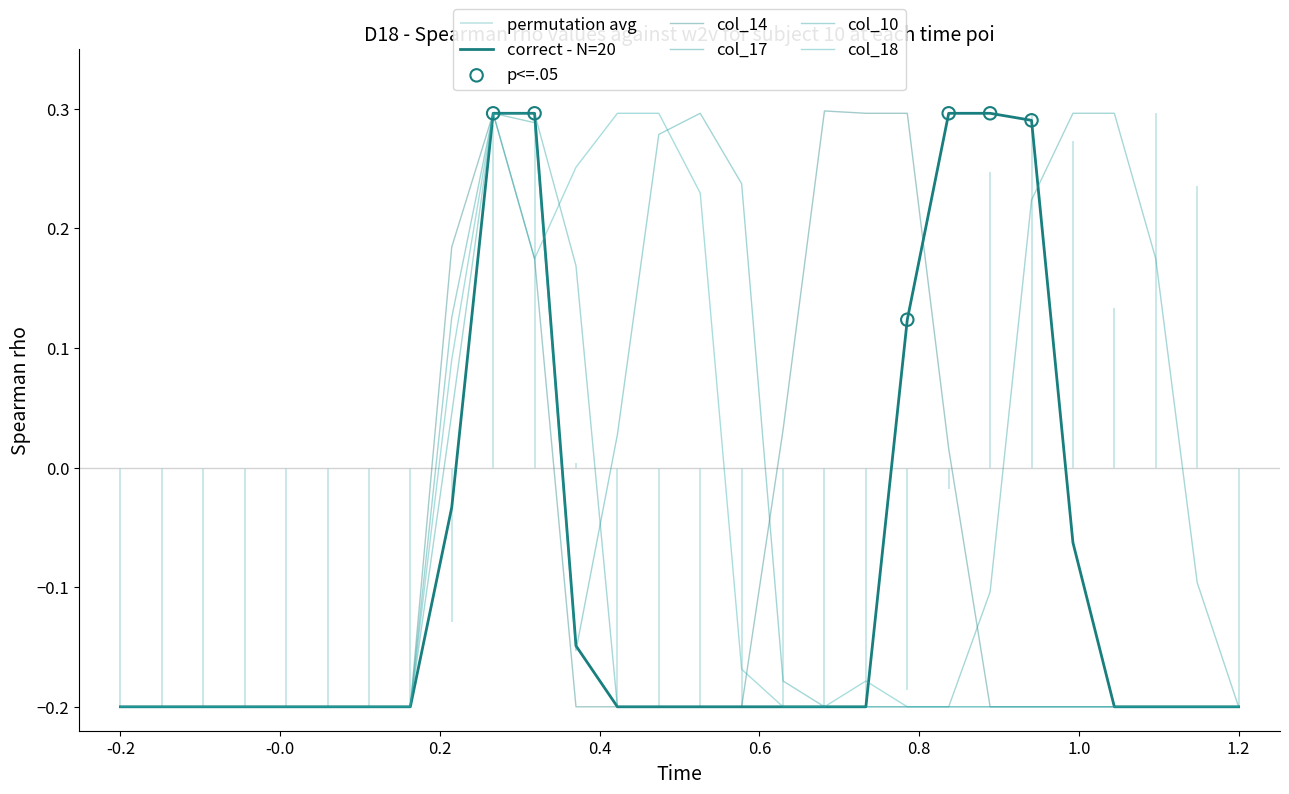

At how many categories does at least one series exceed 0?

18